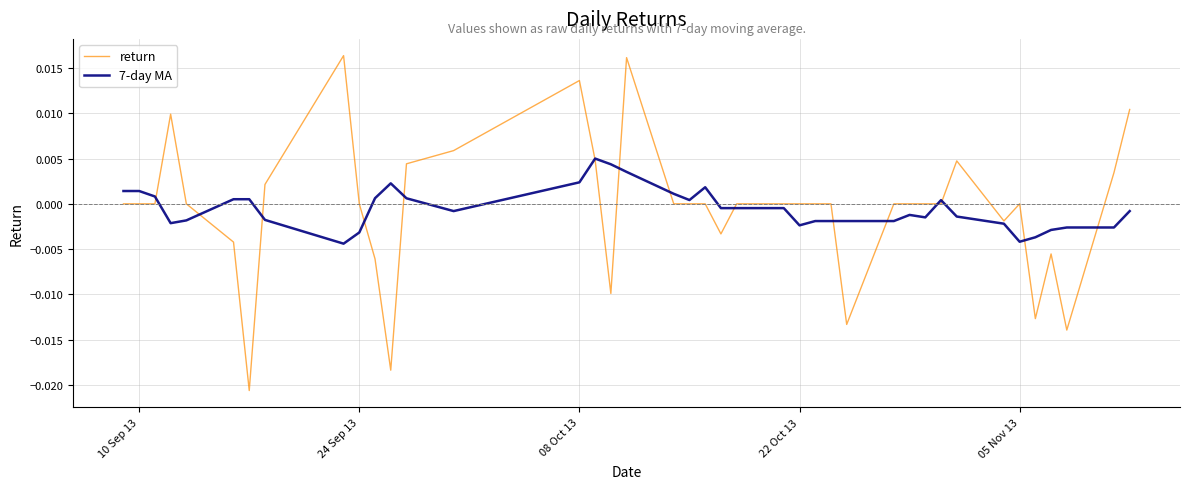

List the series in order of their peak value, lowest first.

7-day MA, return